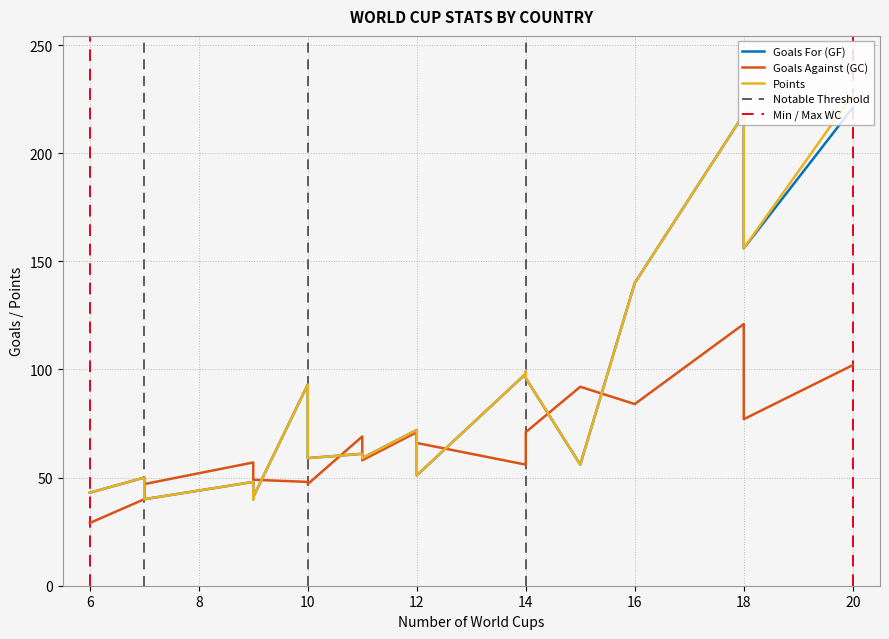

Reading right to left, extract all data points from this chart.

Goals For (GF): 221	156	218	140	56	96	99	98	51	72	59	61	59	93	41	40	48	40	50	43
Goals Against (GC): 102	77	121	84	92	71	66	56	66	71	58	69	47	48	49	49	57	47	40	29
Points: 227	156	218	140	56	96	99	98	51	72	59	61	59	93	41	40	48	40	50	43